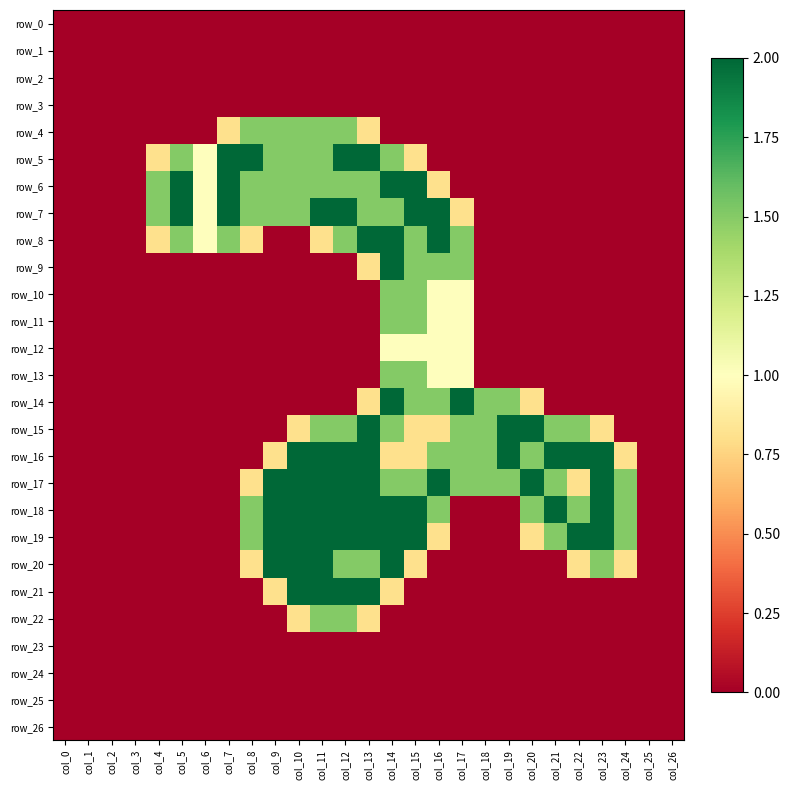

Which category has the lowest value across all series?

col_0